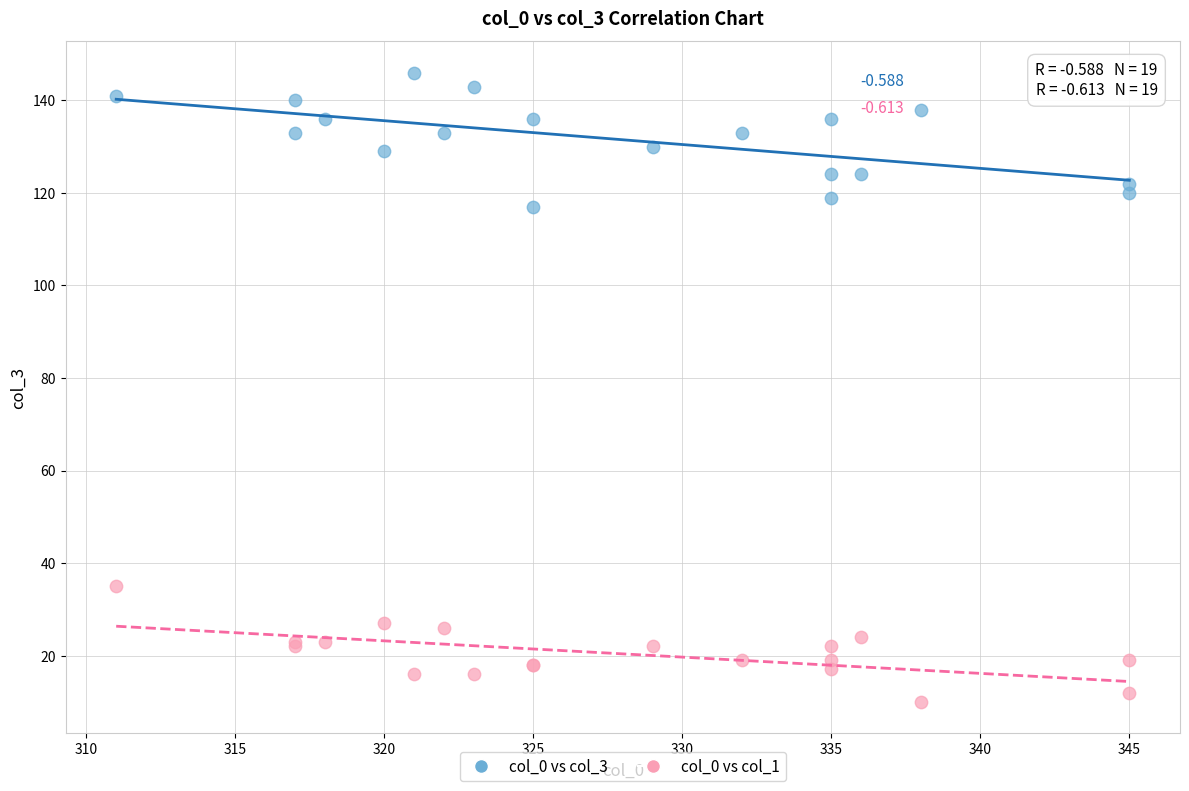

Which series contains the highest Y value?

col_0 vs col_3